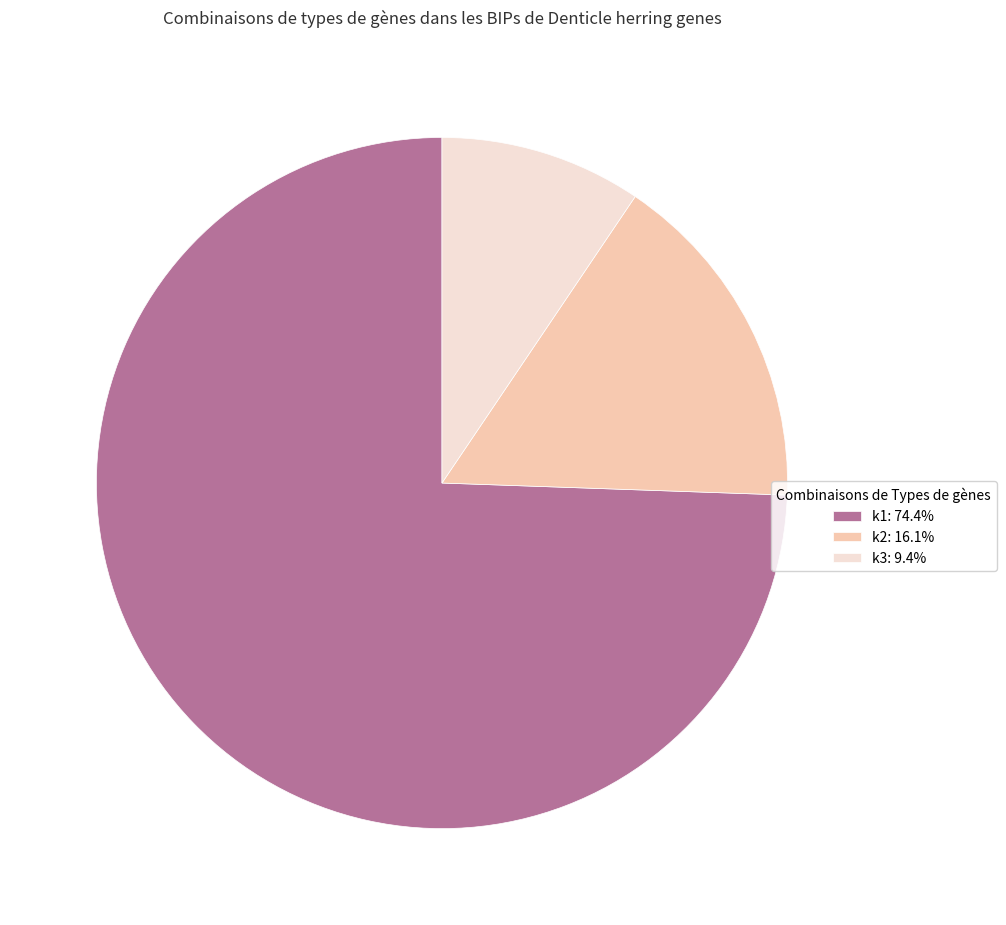

True or false: k2 accounts for 16% of the total.

True